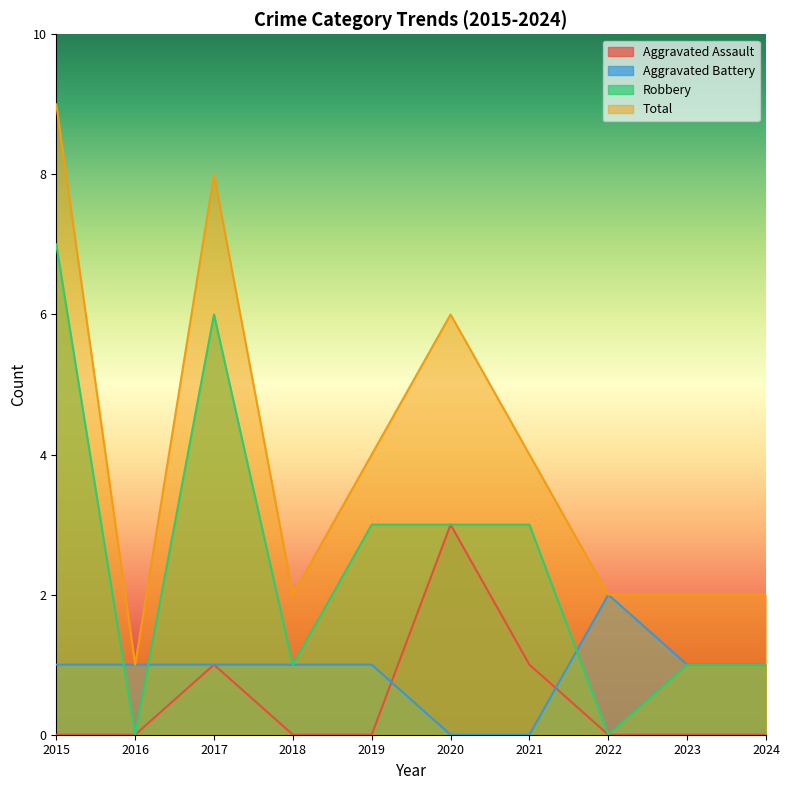

At which category is the sum across all series the highest?

2015